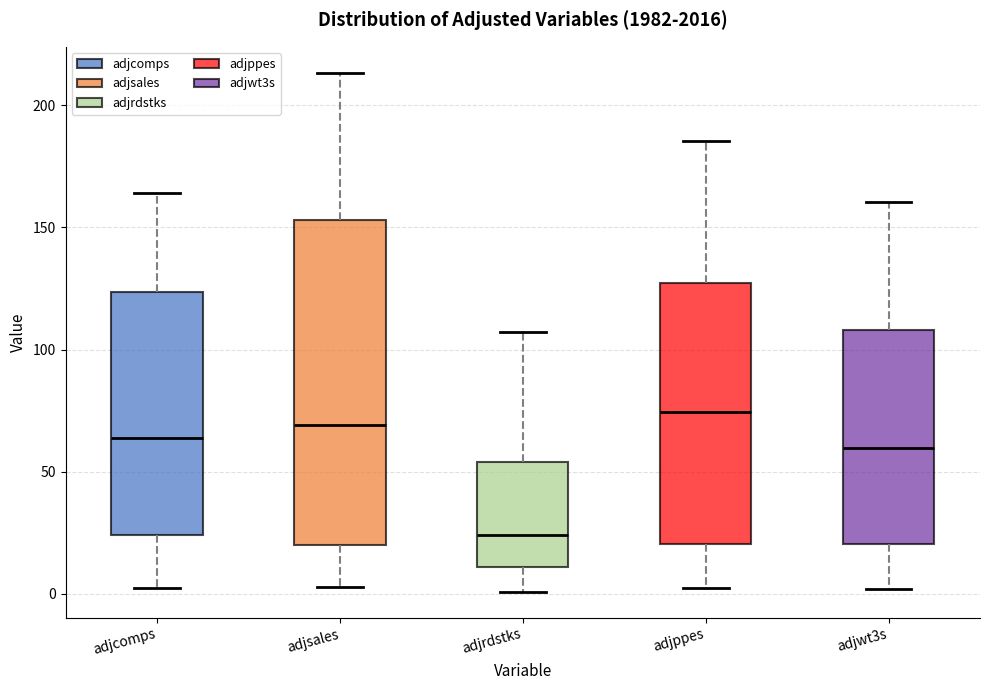

Reading left to right, transcribe this box plot: for each box, give where its median line is, the range the box spans, and where its two whiskers end, as read against the y-axis. The values are not printed on the chart, so give them approximately, as read against the axis.

adjcomps: median 65, box 25 to 125, whiskers 0 to 165
adjsales: median 70, box 20 to 155, whiskers 5 to 215
adjrdstks: median 25, box 10 to 55, whiskers 0 to 105
adjppes: median 75, box 20 to 125, whiskers 0 to 185
adjwt3s: median 60, box 20 to 110, whiskers 0 to 160